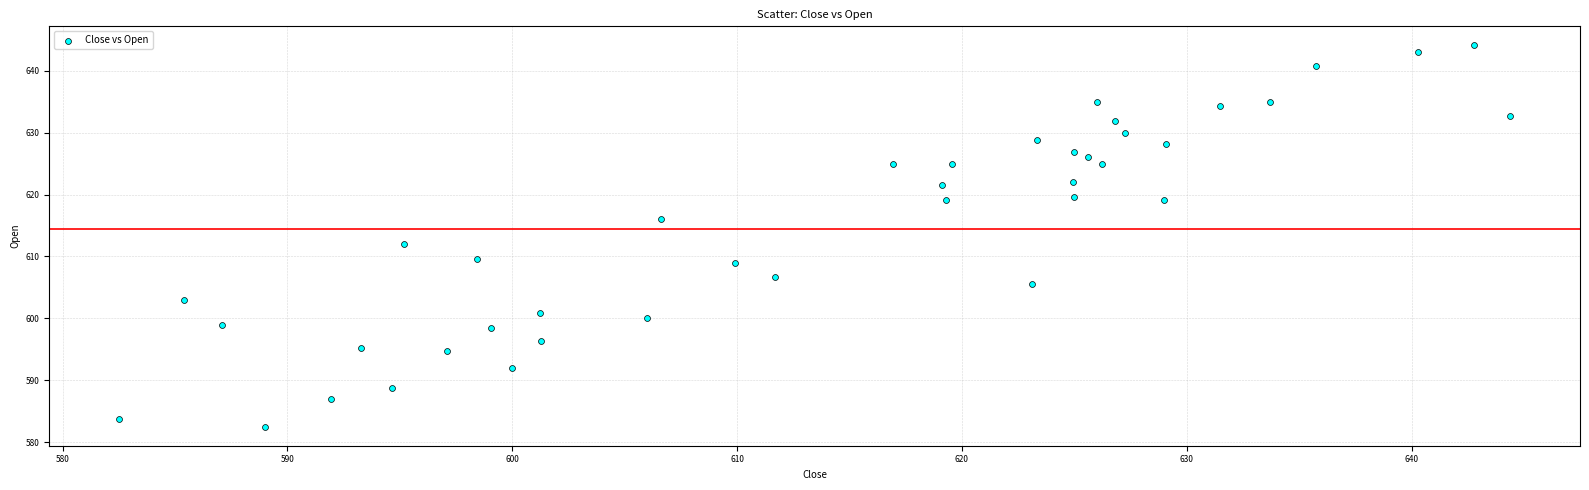

What Y value in the scatter plot is closest to 613?

612.0